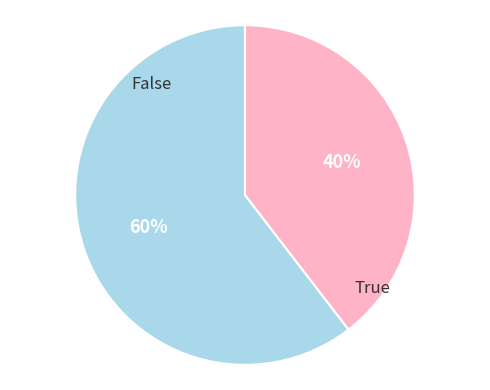

To the nearest percent, what is the combined percentage of True and False?

100%